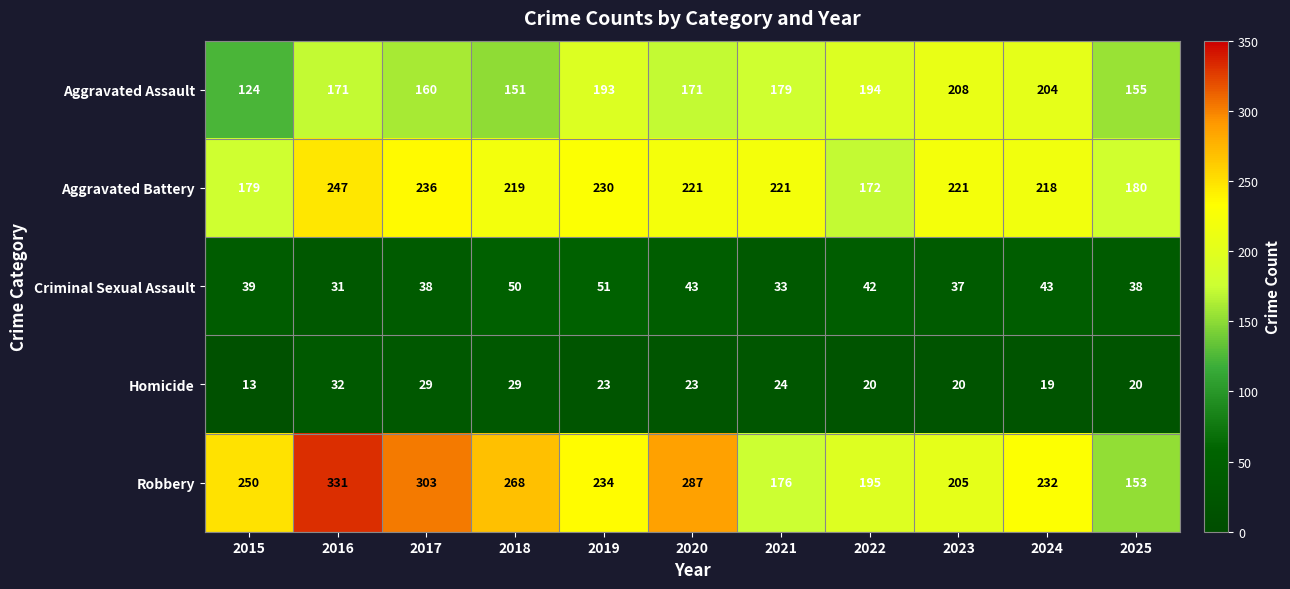

At how many categories does at least one series exceed 208?

9